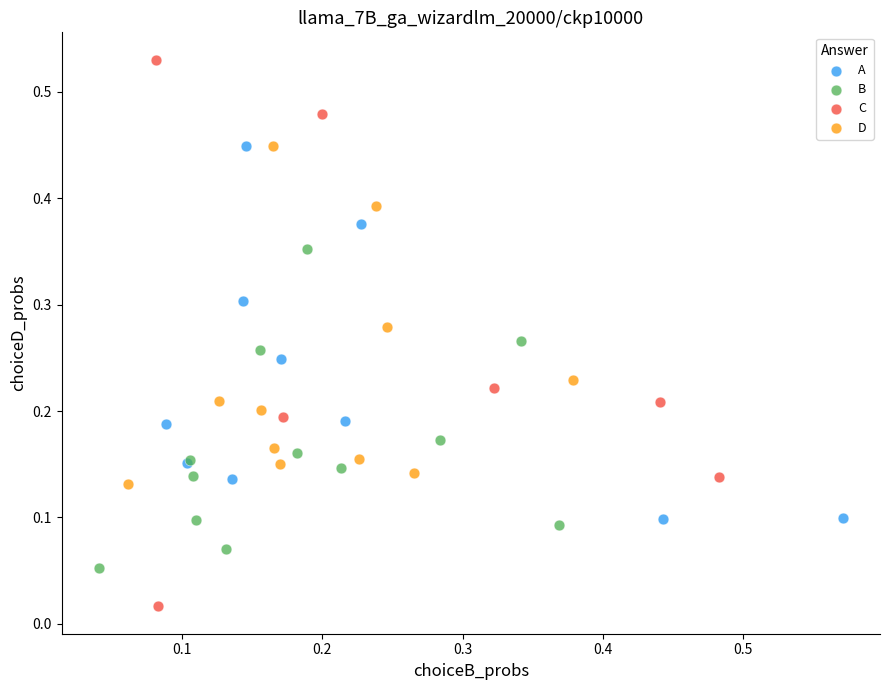

Which series has the largest Y range (max minus min)?

C